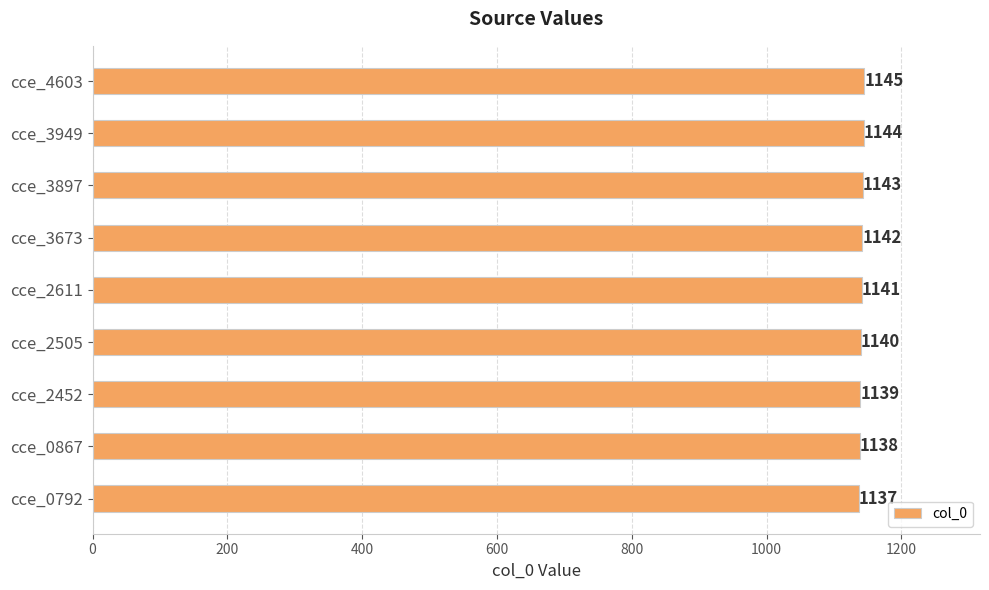

List the labels in order of value, largest first.

cce_4603, cce_3949, cce_3897, cce_3673, cce_2611, cce_2505, cce_2452, cce_0867, cce_0792